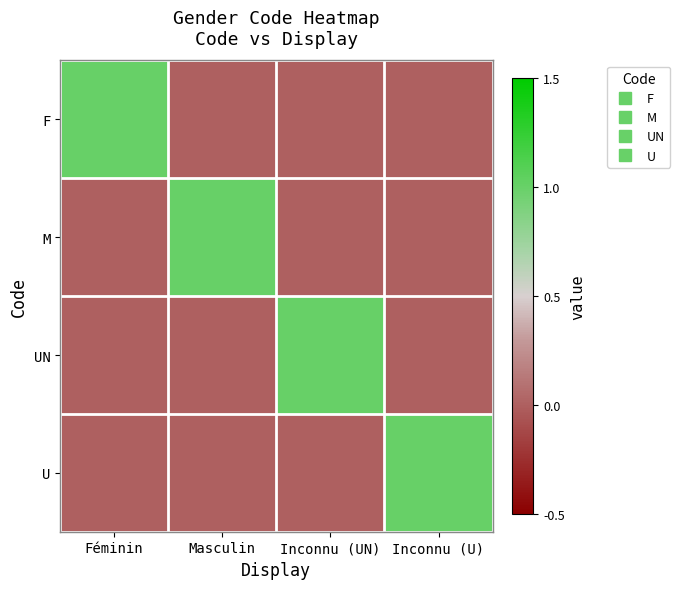

At how many categories does at least one series exceed 0?

4